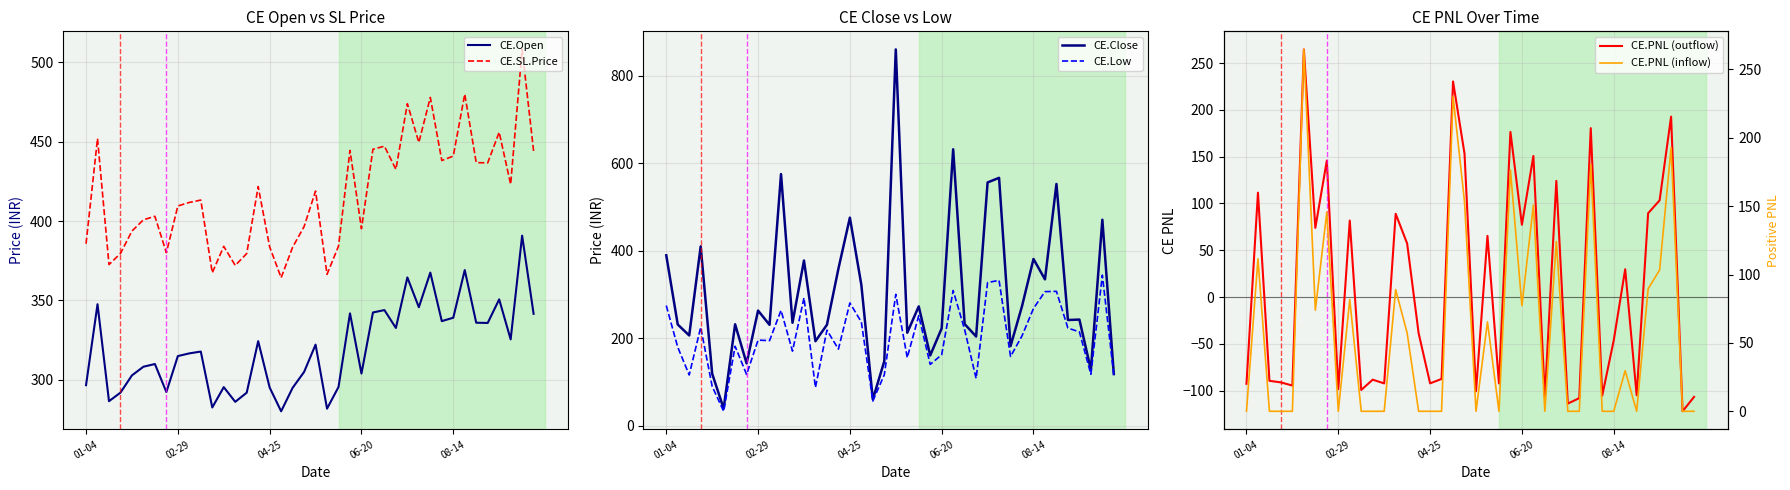

What is the average value of the CE.SL.Price series?

416.3